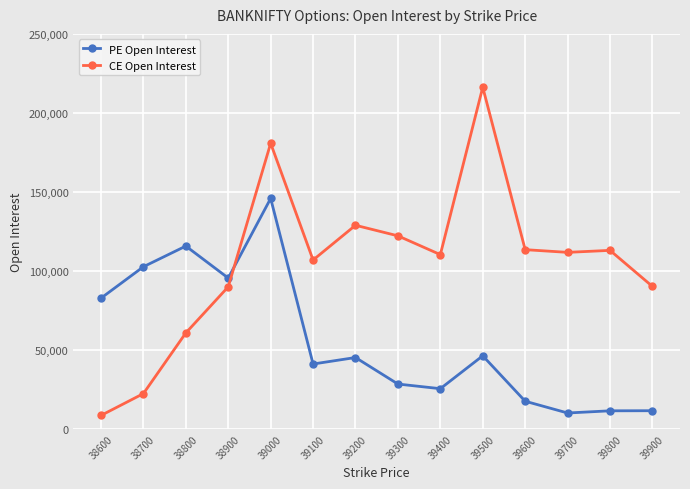

List the series in order of their peak value, lowest first.

PE Open Interest, CE Open Interest